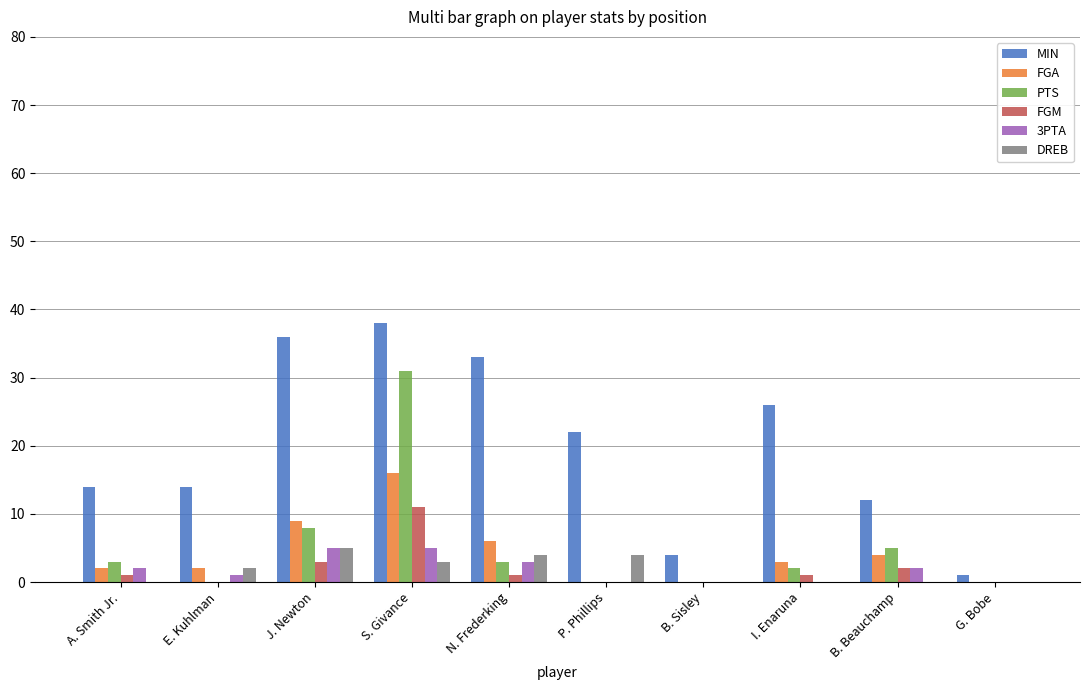

Count the number of data series in this chart.

6